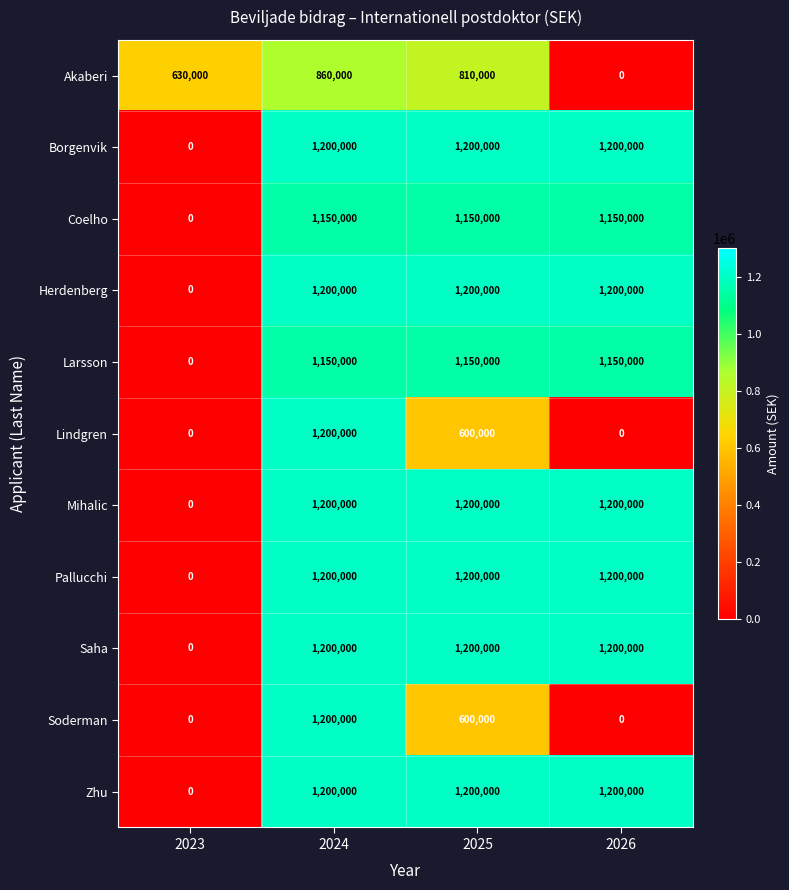

What is the maximum value for Lindgren?

1200000